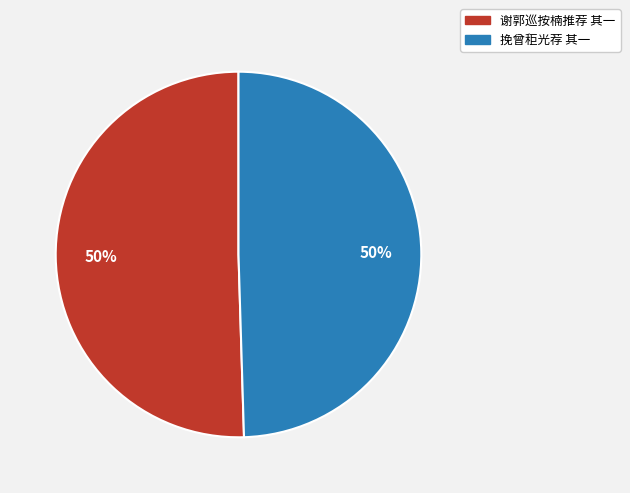

What percentage is the 挽曾秬光荐 其一 slice, to the nearest percent?

50%